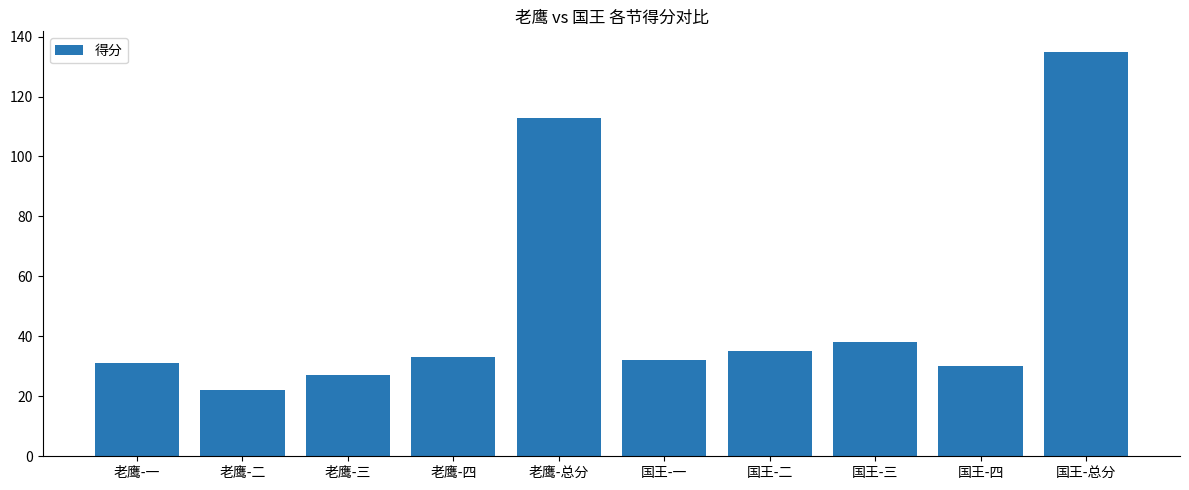

What is the label of the 4th bar from the right?

国王-二